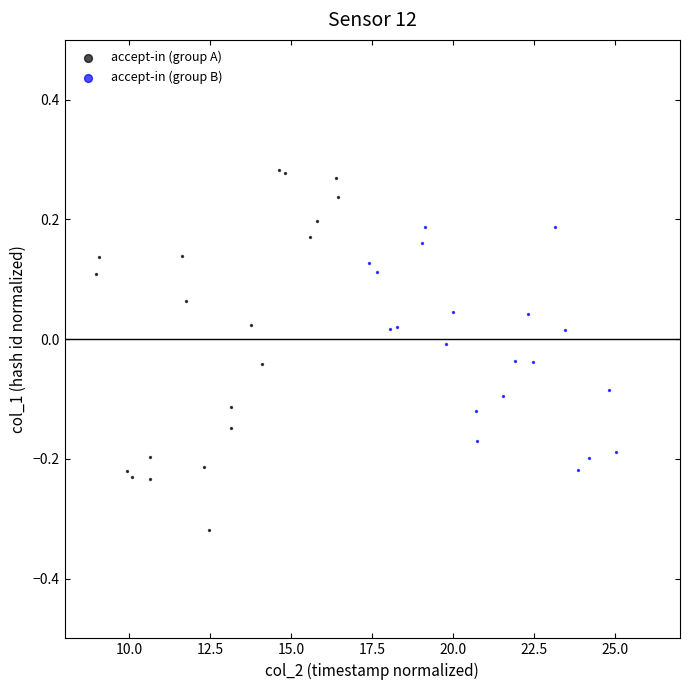

Which series contains the lowest Y value?

accept-in (group A)